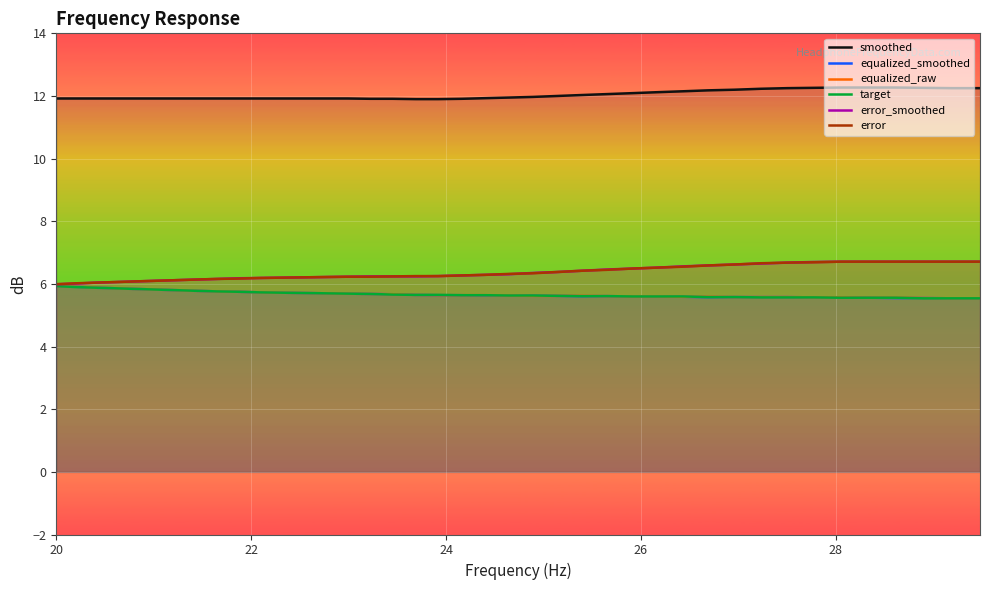

What are all the series names shown in the legend?

smoothed, equalized_smoothed, equalized_raw, target, error_smoothed, error